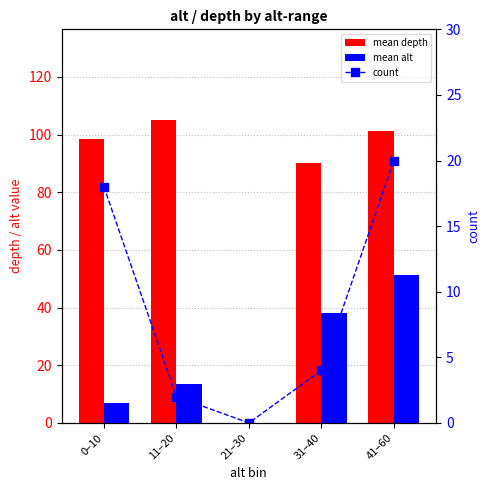

Reading right to left, extract all data points from this chart.

mean depth: 101.3	90.2	0.0	105.0	98.3
mean alt: 51.2	38.2	0.0	13.5	6.9
count: 20.0	4.0	0.0	2.0	18.0